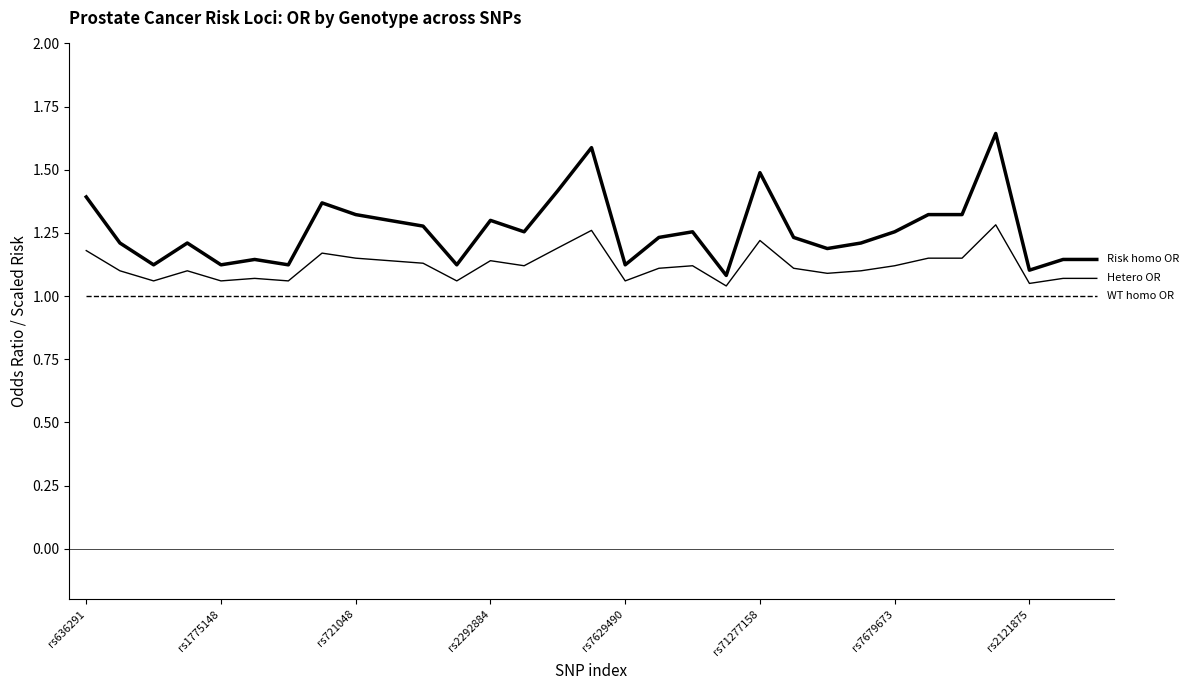

True or false: WT homo OR and Risk homo OR intersect in this chart.

False